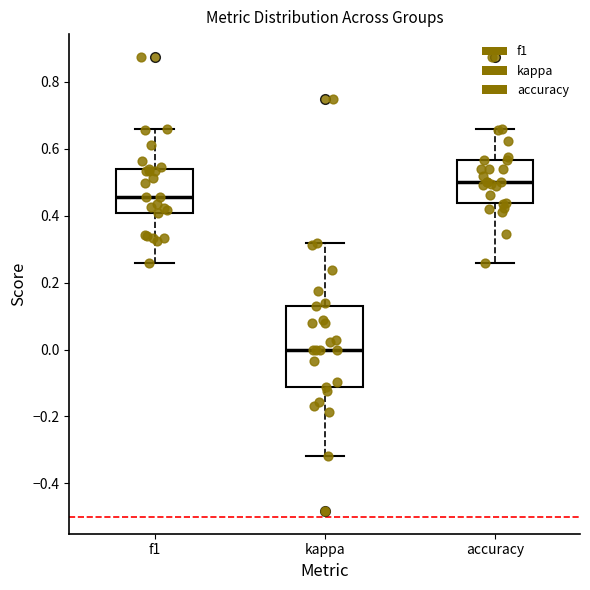

Comparing the boxes themselves (not the whiskers), which one is the tallest?

kappa